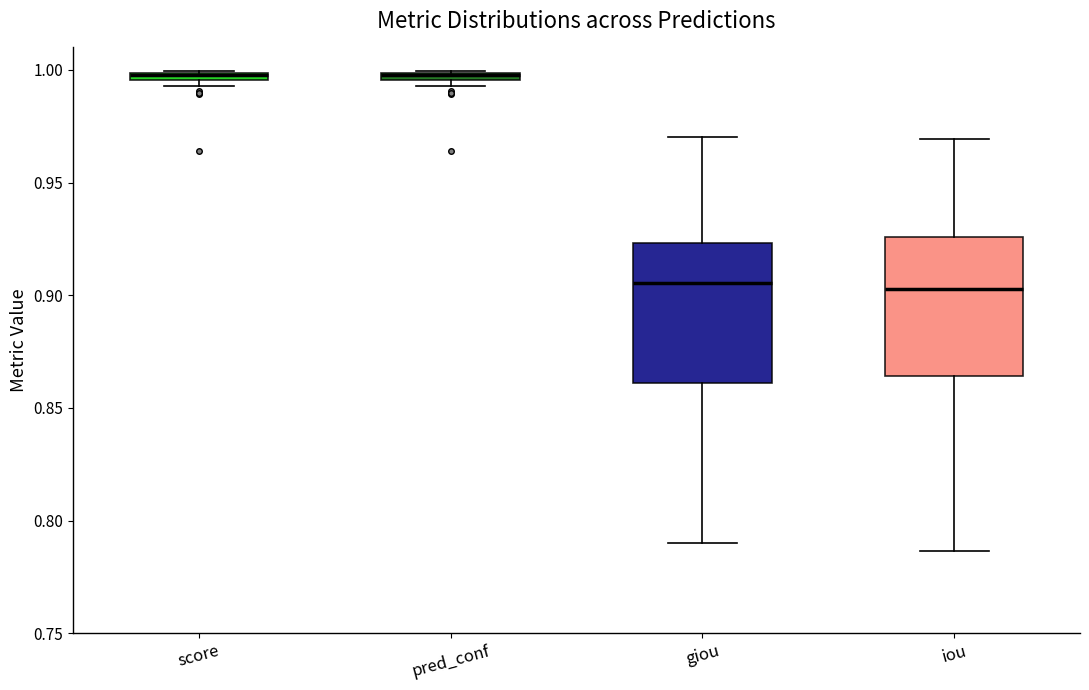

Where is the upper edge of the box for score on the y-axis? The values are not printed on the chart, so give them approximately, as read against the axis.

1.000